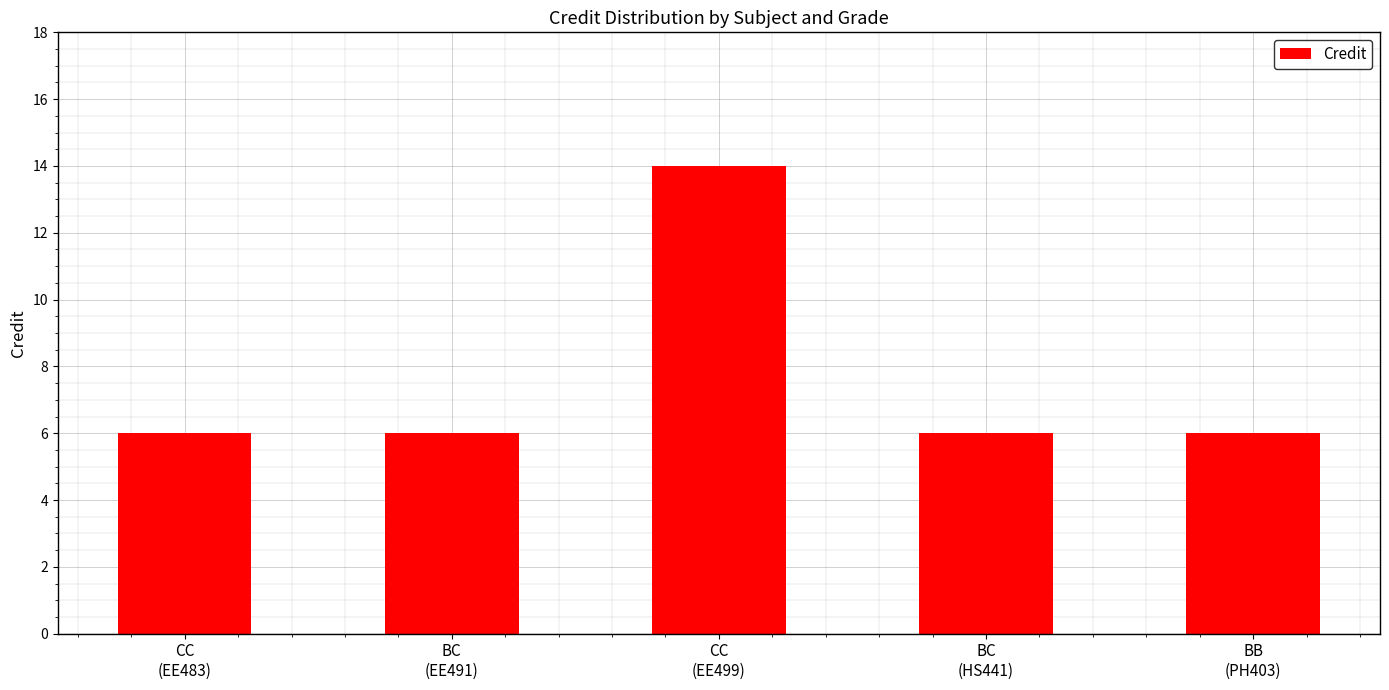

What is the minimum value shown in the chart?

6